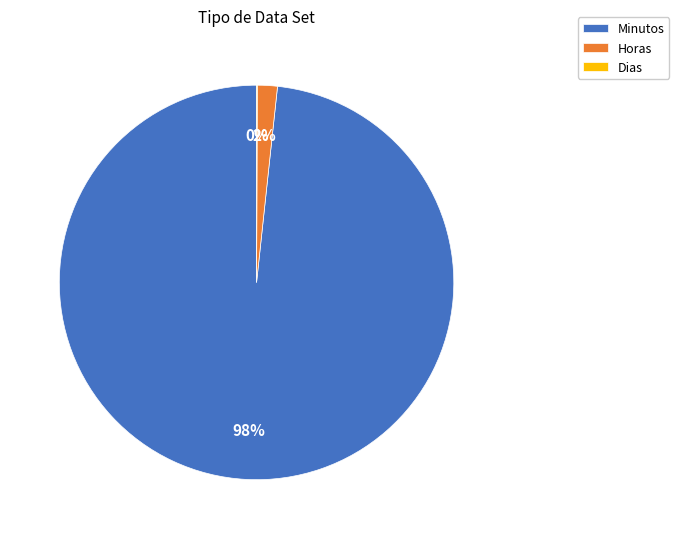

Which has a higher value, Minutos or Horas?

Minutos